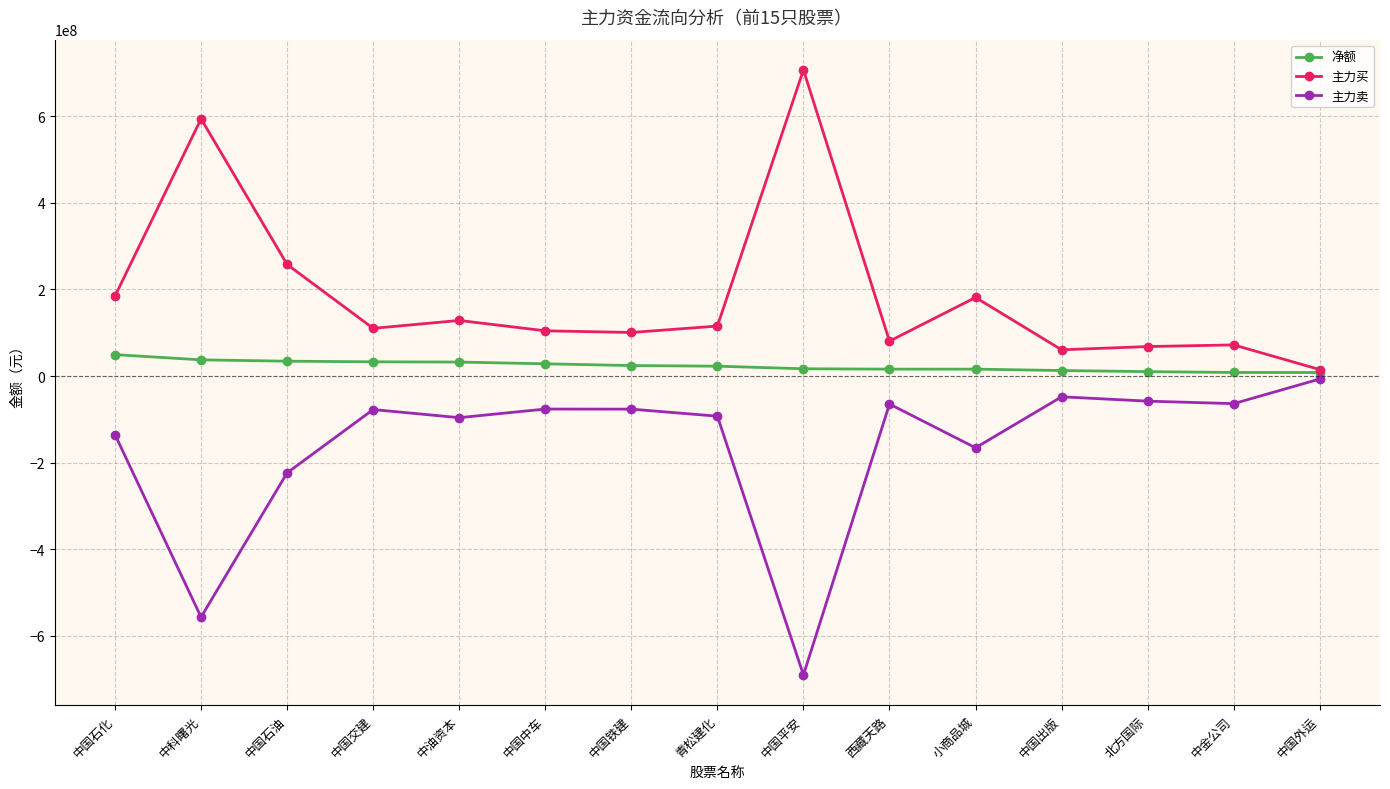

Which series has the largest total across all categories?

主力买